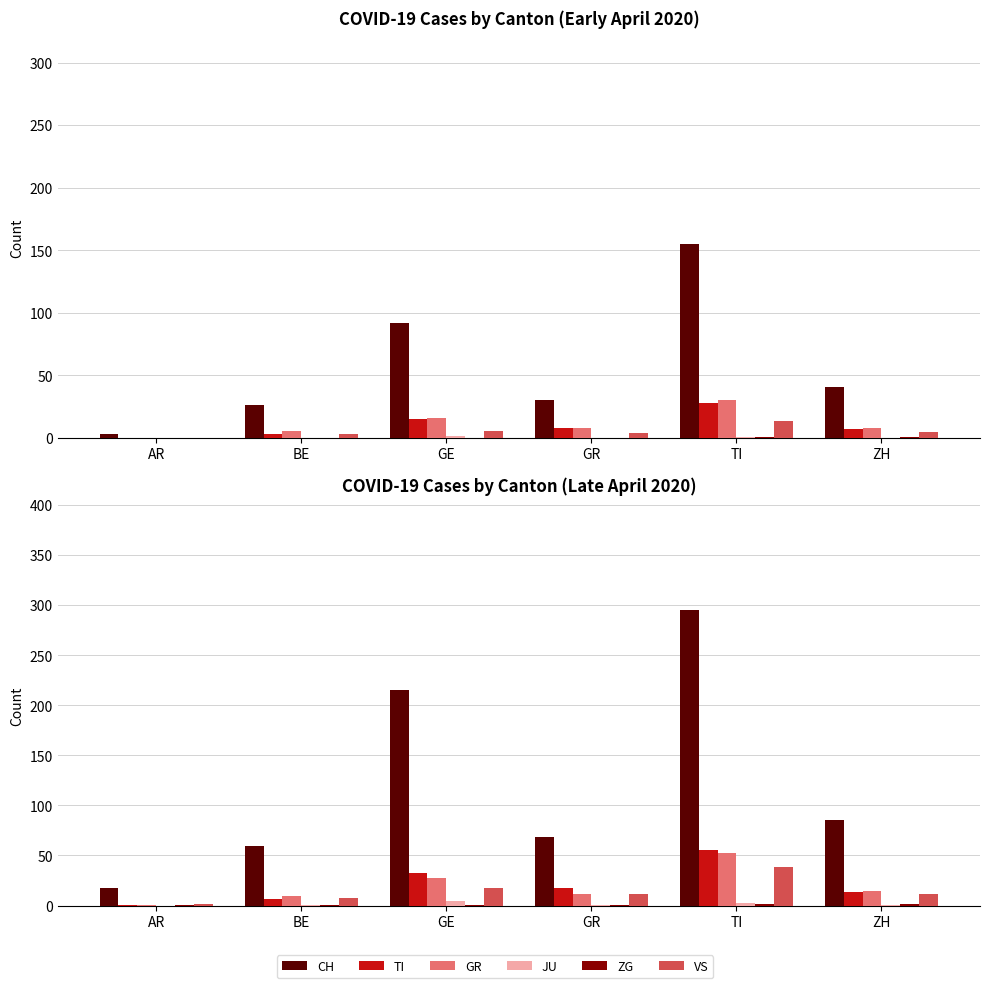

At GR, list the series in order from smallest to largest.

JU, ZG, GR, VS, TI, CH